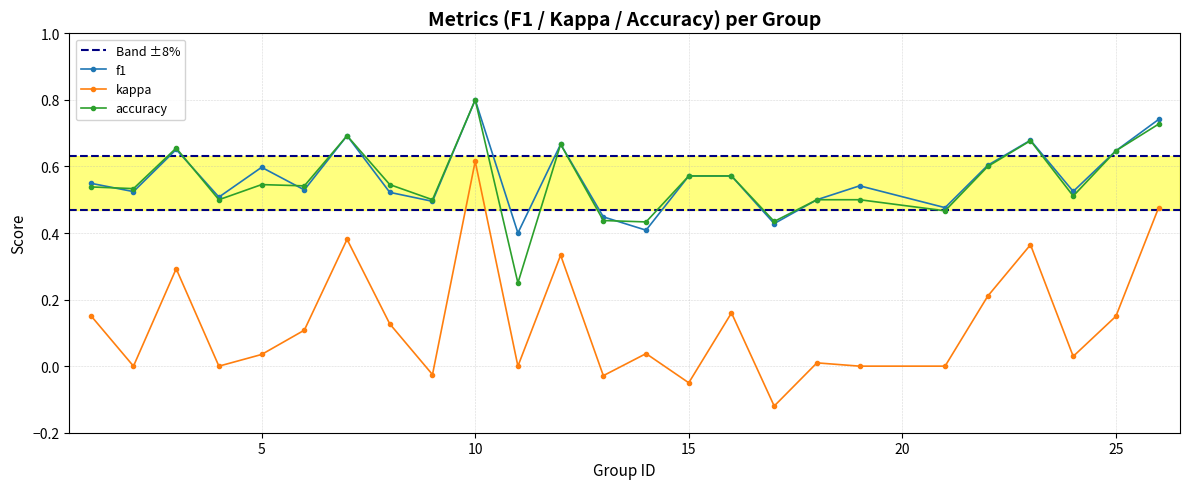

True or false: kappa and f1 cross at least once.

False